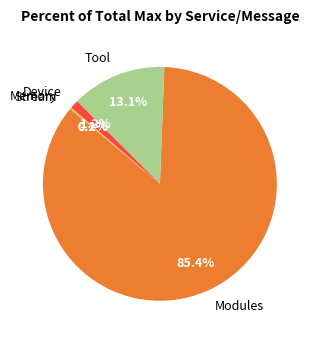

Combined, do Modules and Tool account for over 50%?

Yes